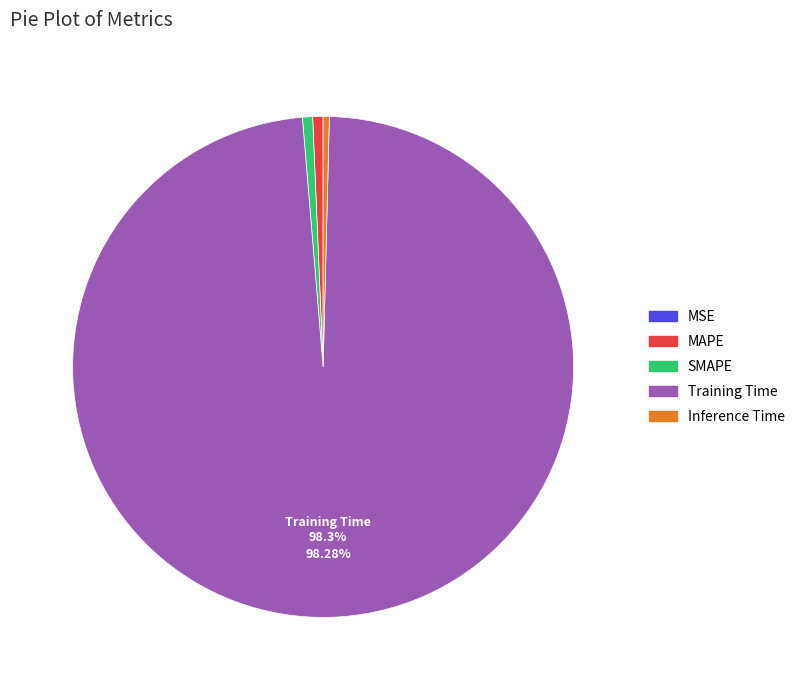

Which slice represents more than half of the pie?

Training Time